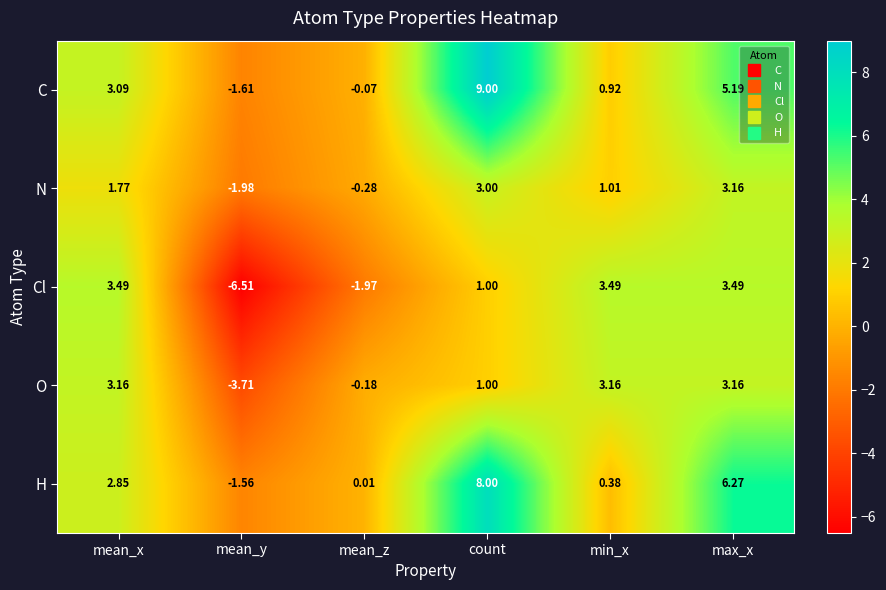

Rank the categories by C value from lowest to highest.

mean_y, mean_z, min_x, mean_x, max_x, count